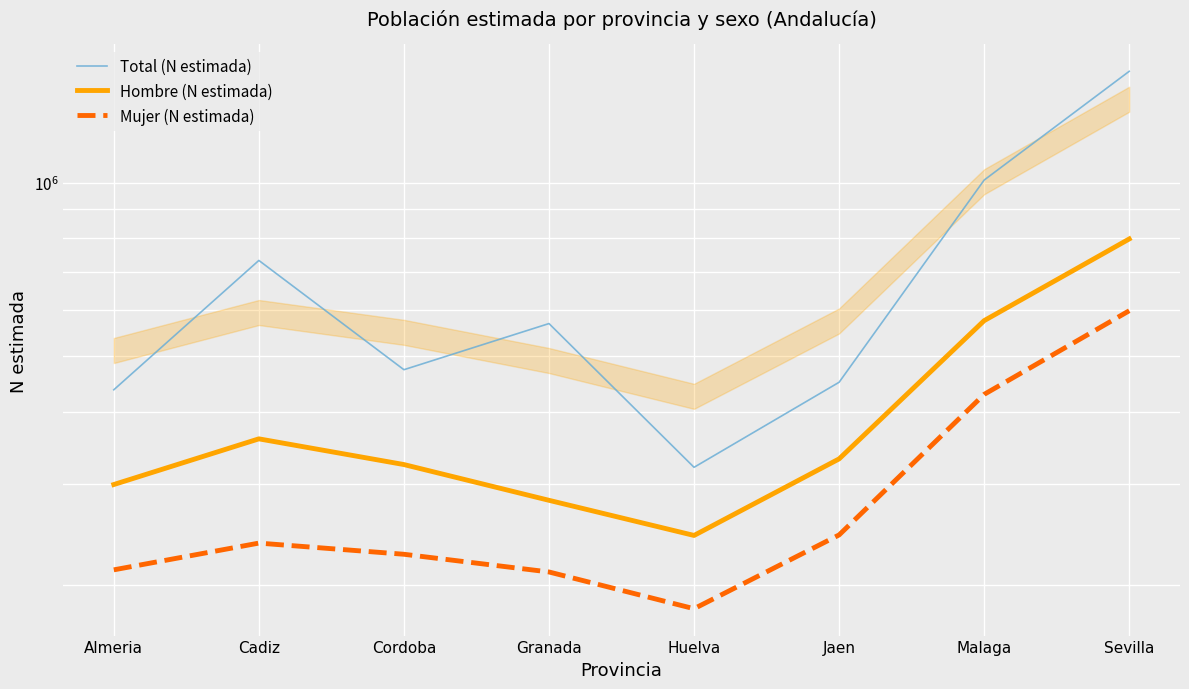

Between Huelva and Malaga, which series saw the biggest shift?

Total (N estimada)